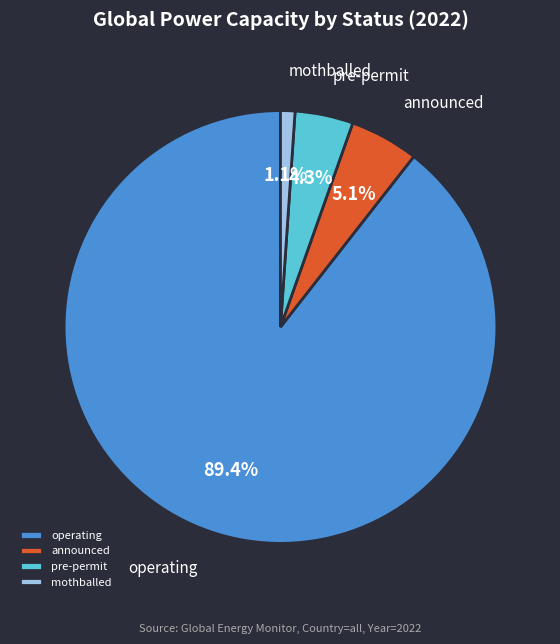

Rank the categories by value from highest to lowest.

operating, announced, pre-permit, mothballed